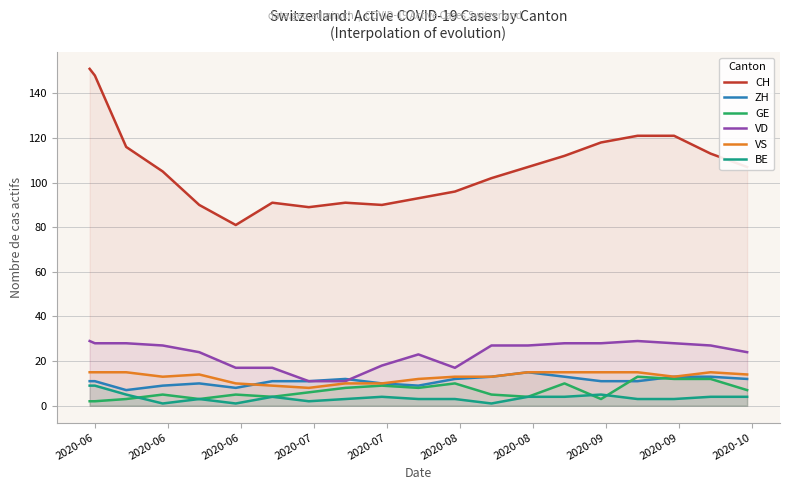

What is the minimum value for CH?

81